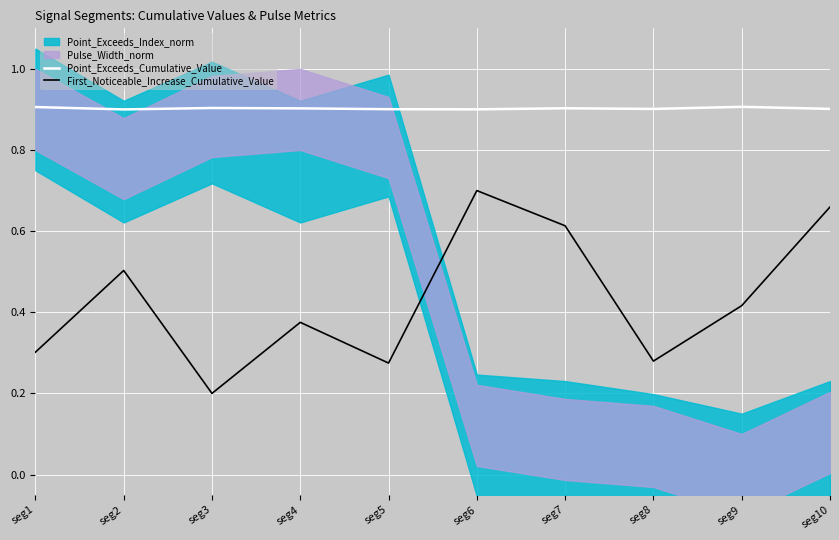

Reading right to left, list all the values displayed in this chart.

Point_Exceeds_Cumulative_Value: 0.9	0.9	0.9	0.9	0.9	0.9	0.9	0.9	0.9	0.9
First_Noticeable_Increase_Cumulative_Value: 0.7	0.4	0.3	0.6	0.7	0.3	0.4	0.2	0.5	0.3